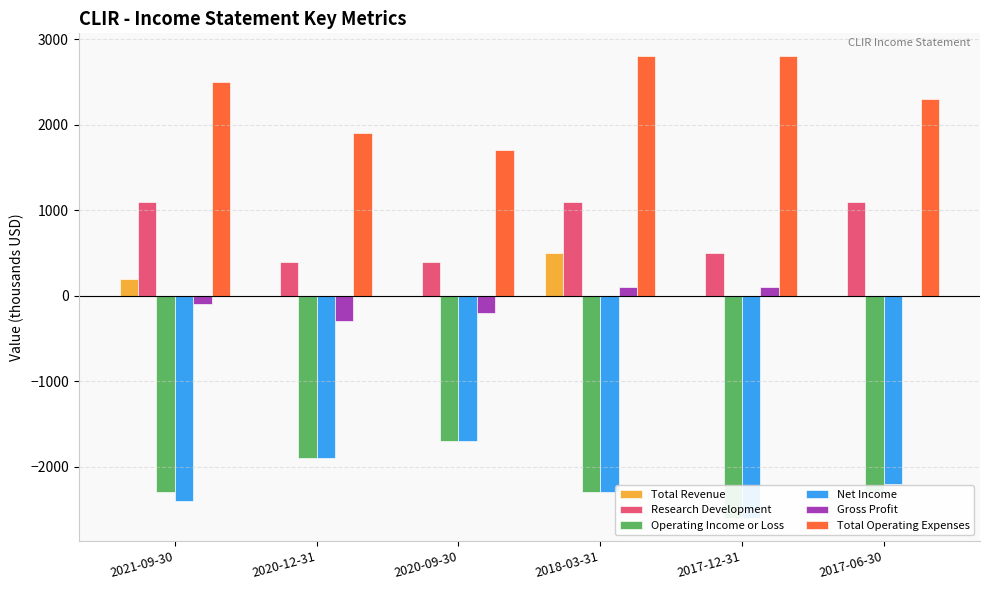

How many values in the Total Operating Expenses series are below 2500?

3